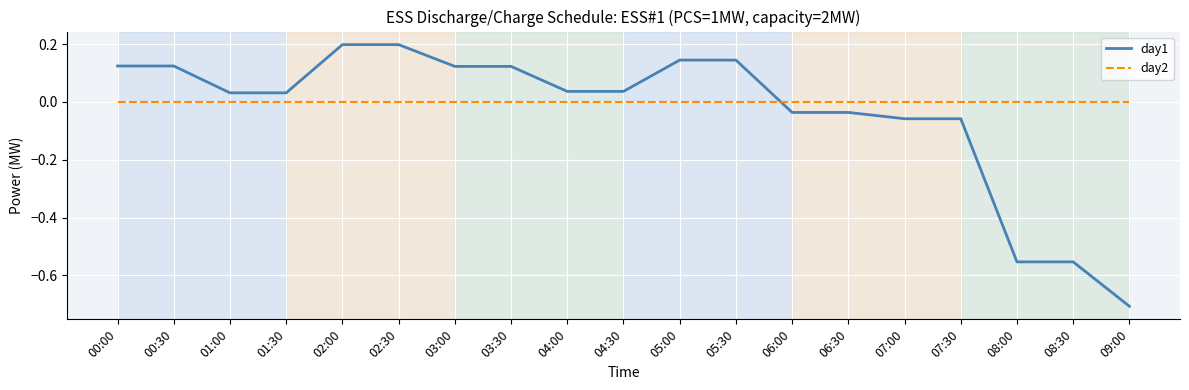

Between which two adjacent categories do day1 and day2 first intersect?

05:30 and 06:00